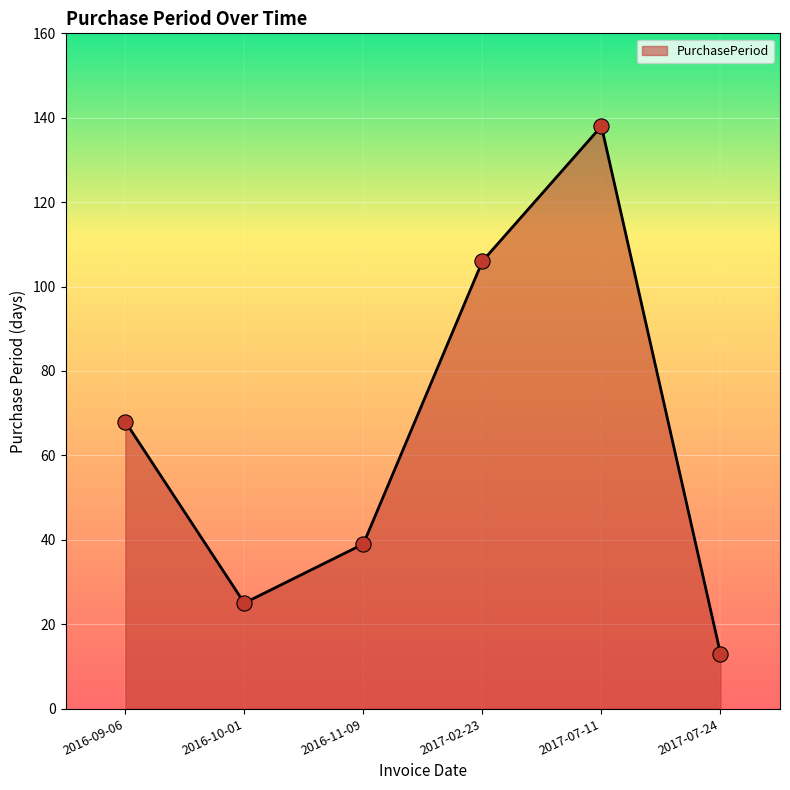

Which has a higher value, 2017-07-11 or 2017-07-24?

2017-07-11